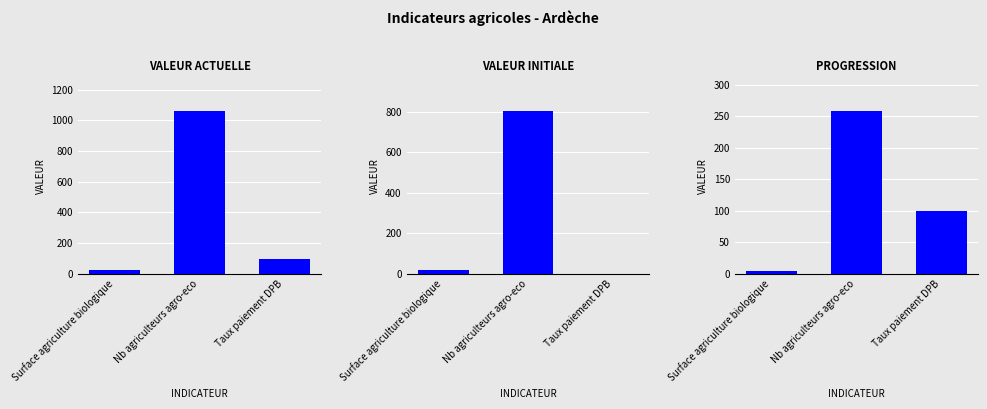

What is the difference between the progression values at Nb agriculteurs agro-eco and Surface agriculture biologique?

255.0